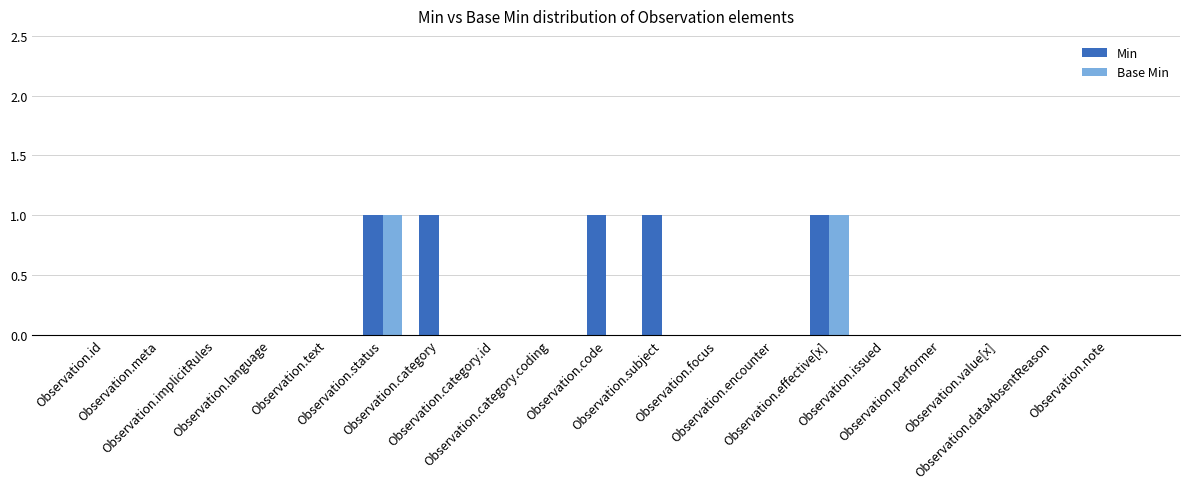

How many Base Min values are between 0 and 1?

19